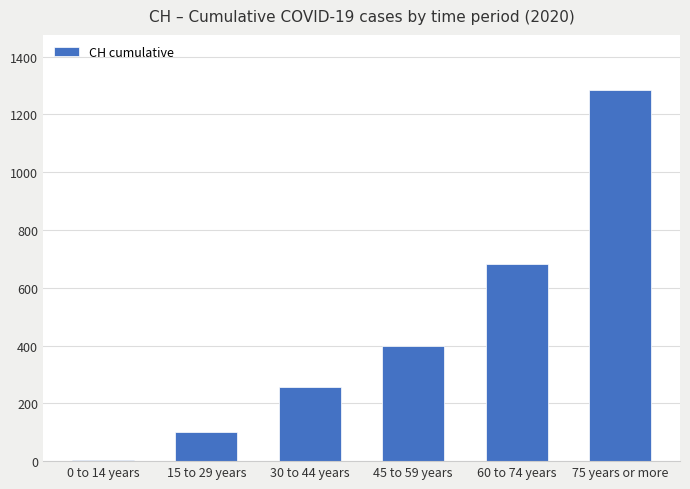

The value at 30 to 44 years is 258. True or false?

True